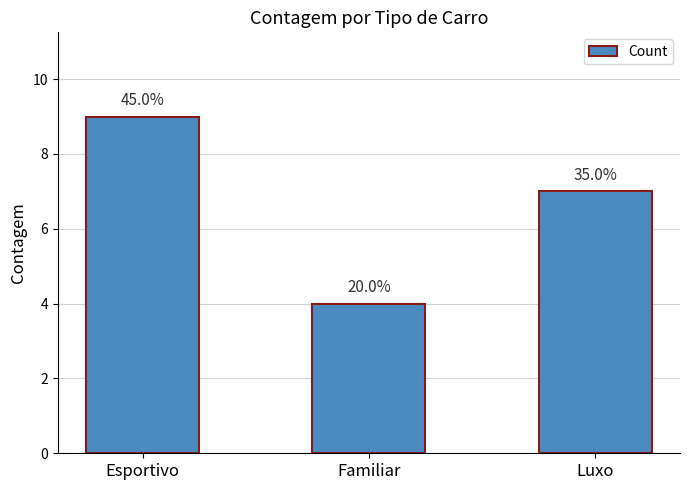

Reading left to right, list all the values displayed in this chart.

9	4	7